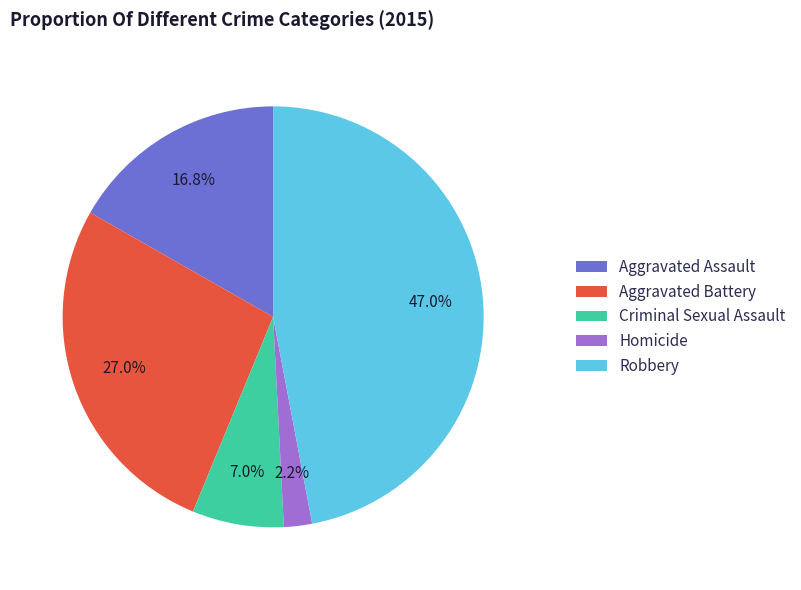

To the nearest percent, what is the difference between the largest and smallest slice percentages?

45%